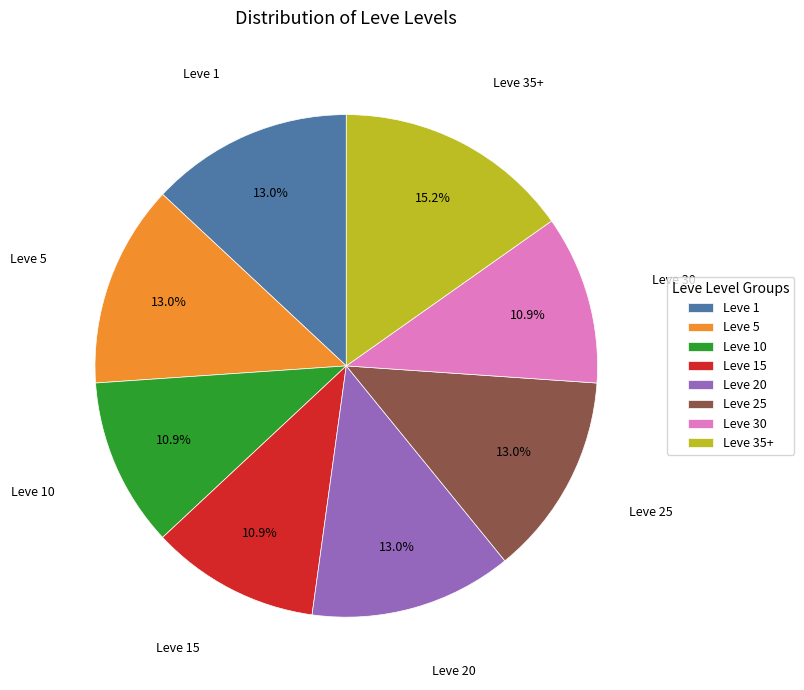

Which category has the biggest portion of the pie?

Leve 35+